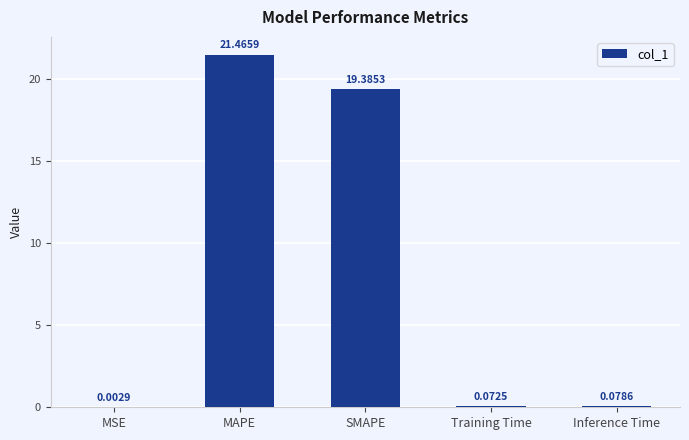

What is the sum of all values?

41.0